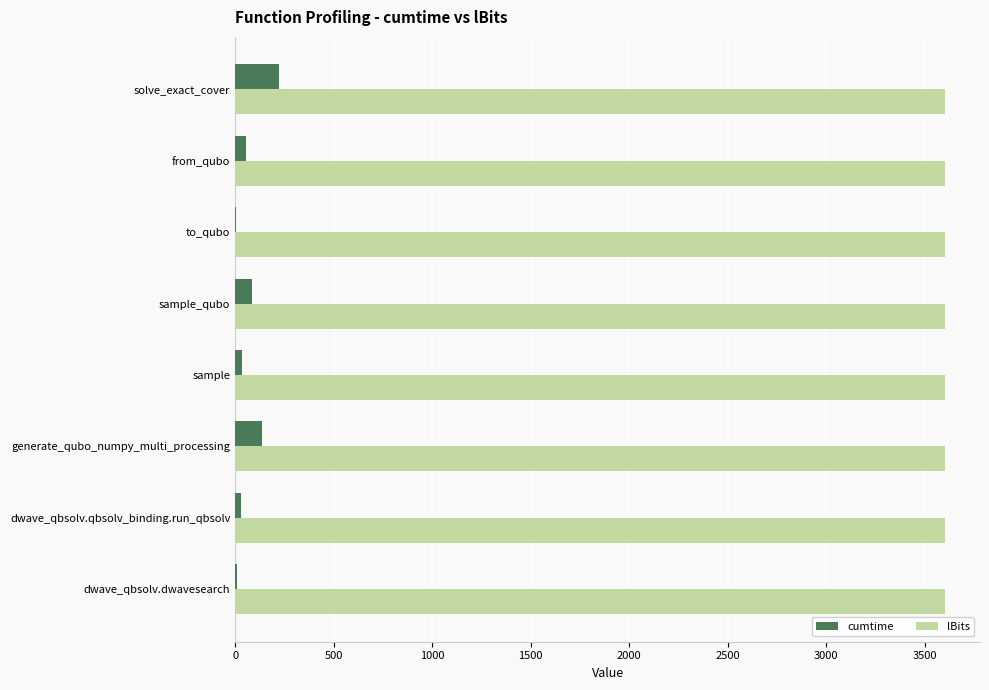

Read the cumtime value at generate_qubo_numpy_multi_processing.

134.0